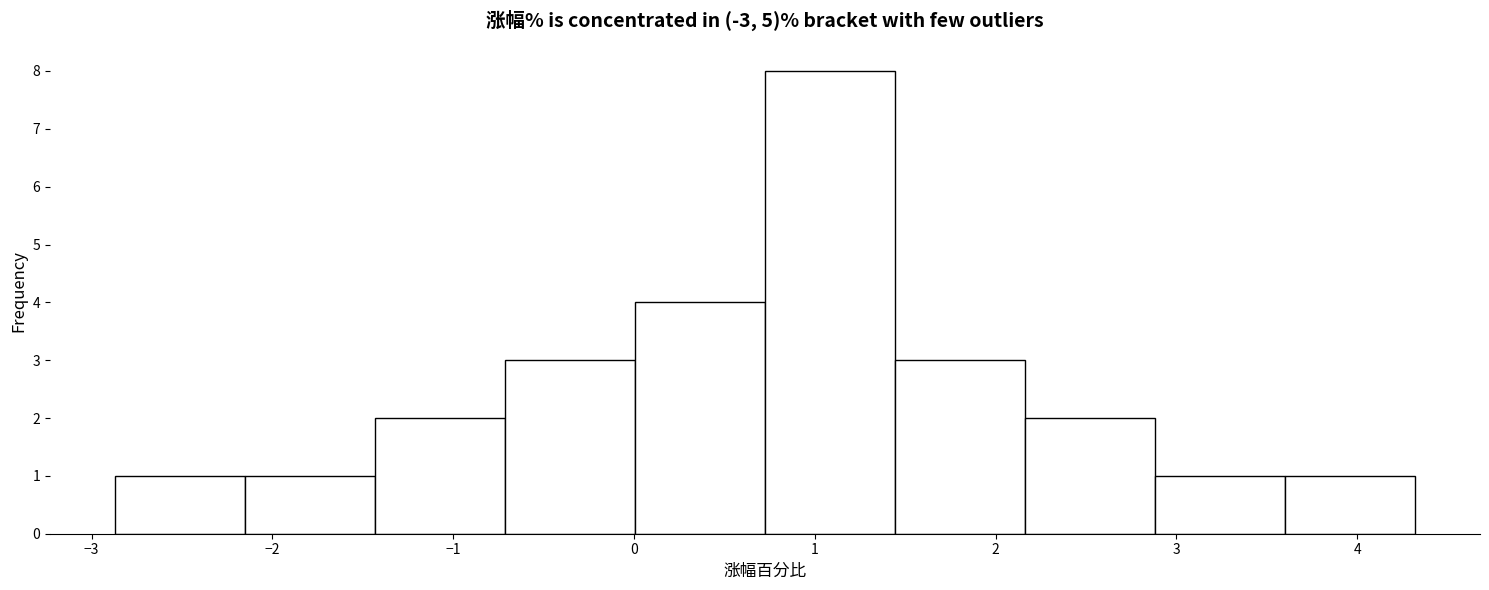

Reading left to right, list every bar in this chart as the range it spans on the x-axis followed by its height. Neither the bar edges nor the heights are printed on the chart, so give them approximately, as read against the axes.

-2.9 to -2.2: 1
-2.2 to -1.4: 1
-1.4 to -0.7: 2
-0.7 to 0.0: 3
0.0 to 0.7: 4
0.7 to 1.4: 8
1.4 to 2.2: 3
2.2 to 2.9: 2
2.9 to 3.6: 1
3.6 to 4.3: 1